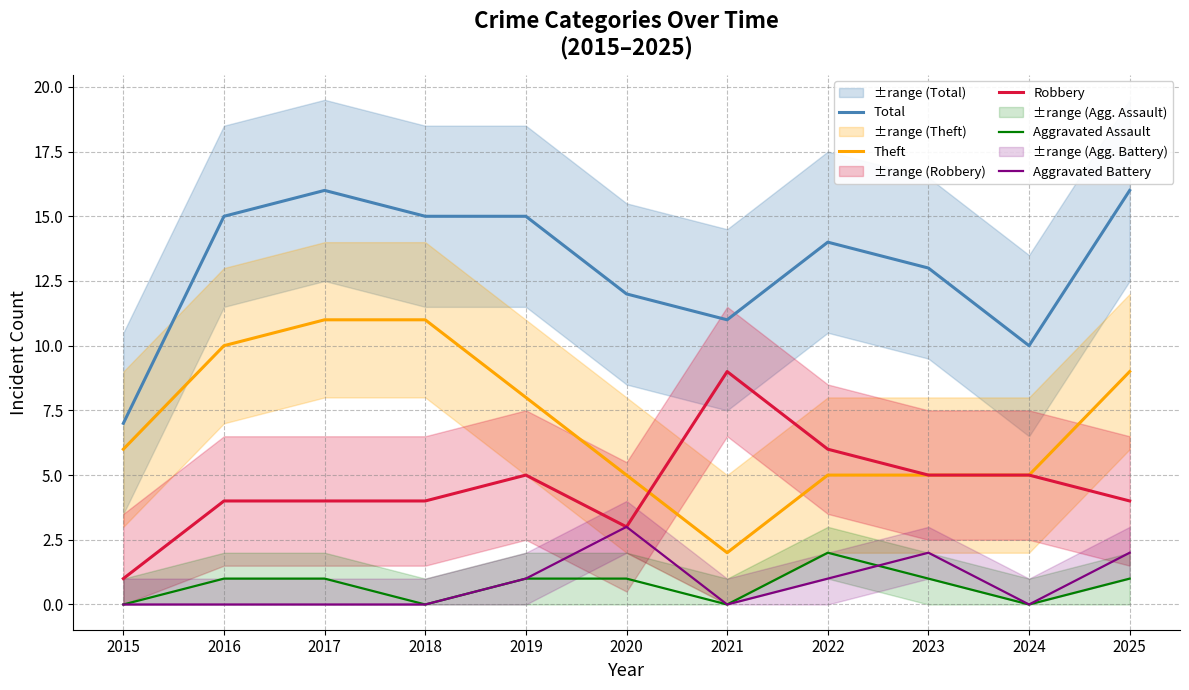

Reading left to right, transcribe all the data shown in this chart.

Total: 2015=7	2016=15	2017=16	2018=15	2019=15	2020=12	2021=11	2022=14	2023=13	2024=10	2025=16
Theft: 2015=6	2016=10	2017=11	2018=11	2019=8	2020=5	2021=2	2022=5	2023=5	2024=5	2025=9
Robbery: 2015=1	2016=4	2017=4	2018=4	2019=5	2020=3	2021=9	2022=6	2023=5	2024=5	2025=4
Aggravated Assault: 2015=0	2016=1	2017=1	2018=0	2019=1	2020=1	2021=0	2022=2	2023=1	2024=0	2025=1
Aggravated Battery: 2015=0	2016=0	2017=0	2018=0	2019=1	2020=3	2021=0	2022=1	2023=2	2024=0	2025=2